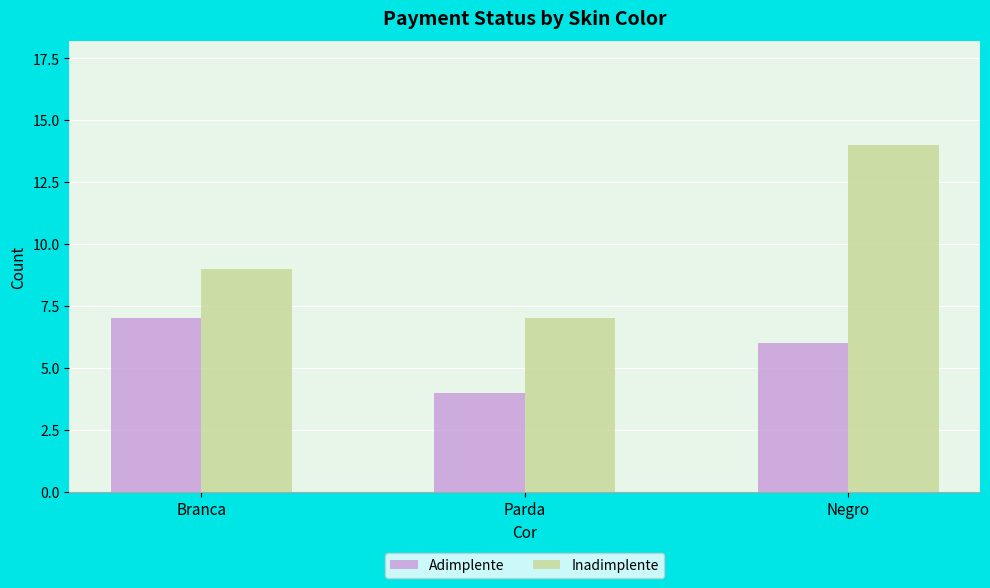

What is the sum of all Adimplente values?

17